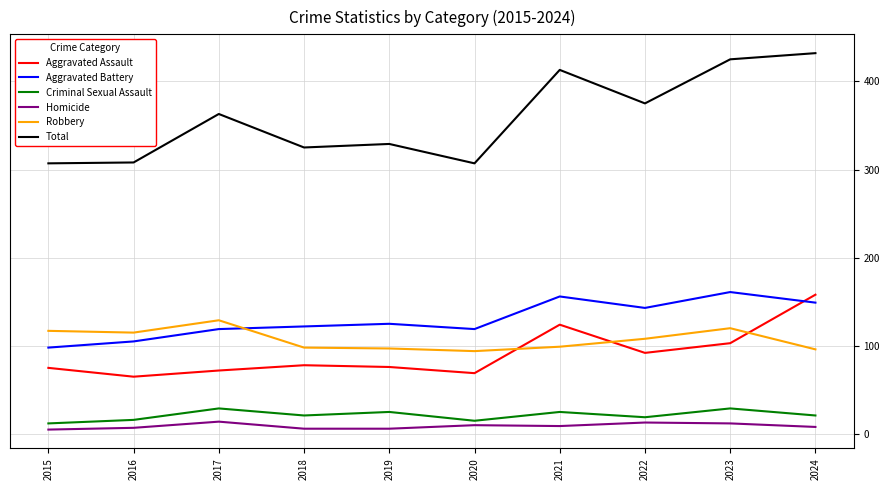

True or false: Robbery and Criminal Sexual Assault cross at least once.

False